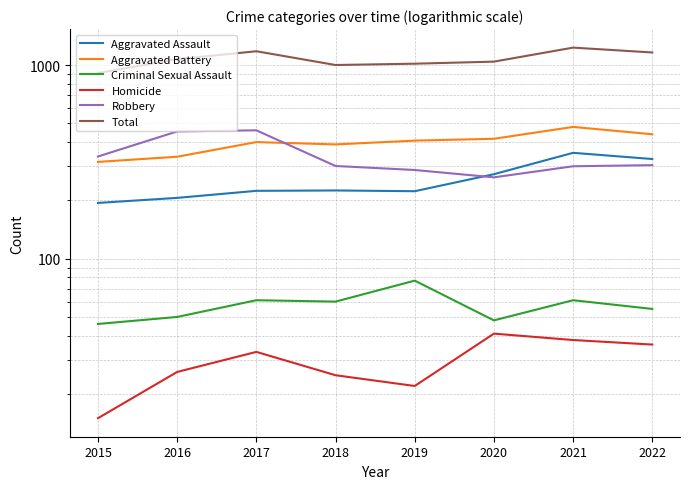

At which label is Homicide closest to 28?

2016